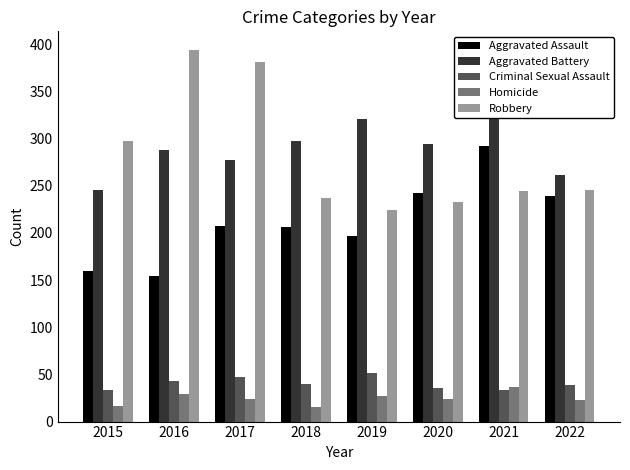

True or false: Criminal Sexual Assault has a value of 18 at 2021.

False